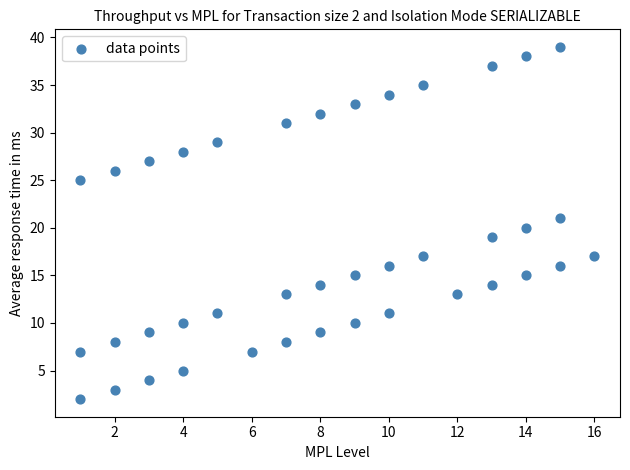

What is the range of X values (max minus min)?

15